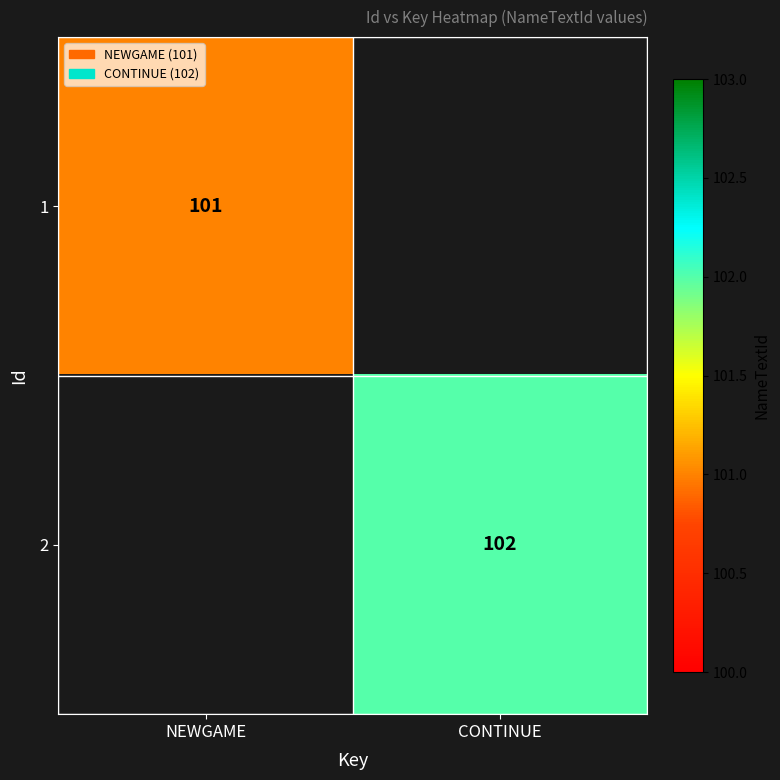

True or false: 1 has a value of 58 at NEWGAME.

False